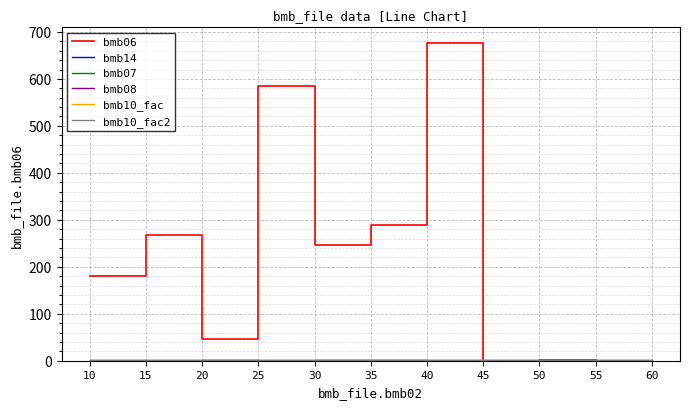

True or false: bmb10_fac2 and bmb07 intersect in this chart.

False